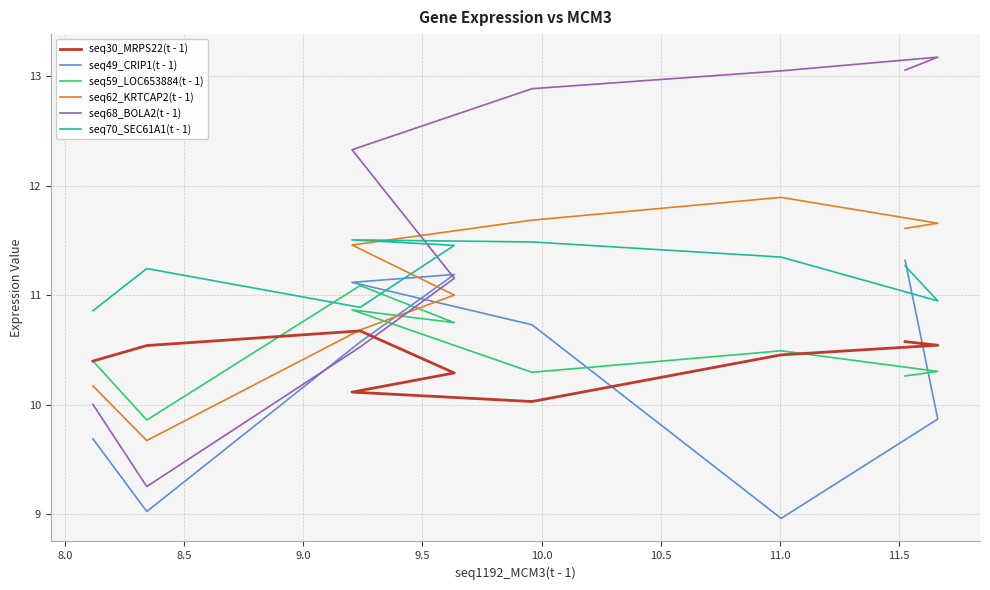

How many data points in seq68_BOLA2(t - 1) are above 12?

5